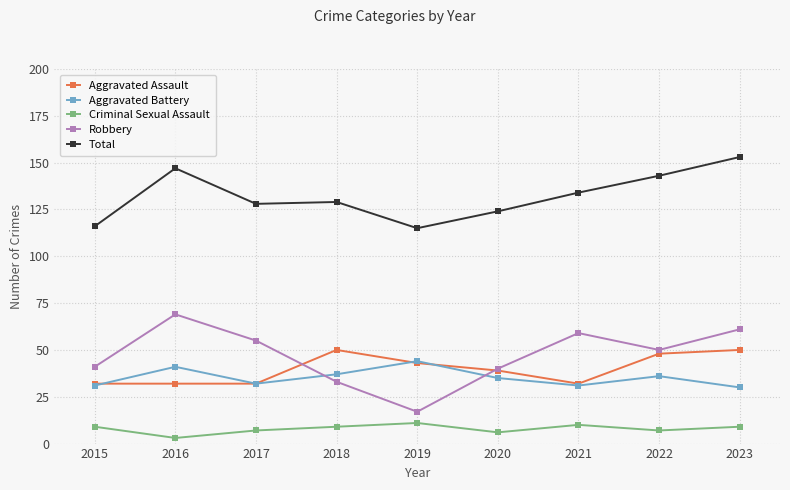

What is the difference between the second highest and minimum values in the Robbery series?

44